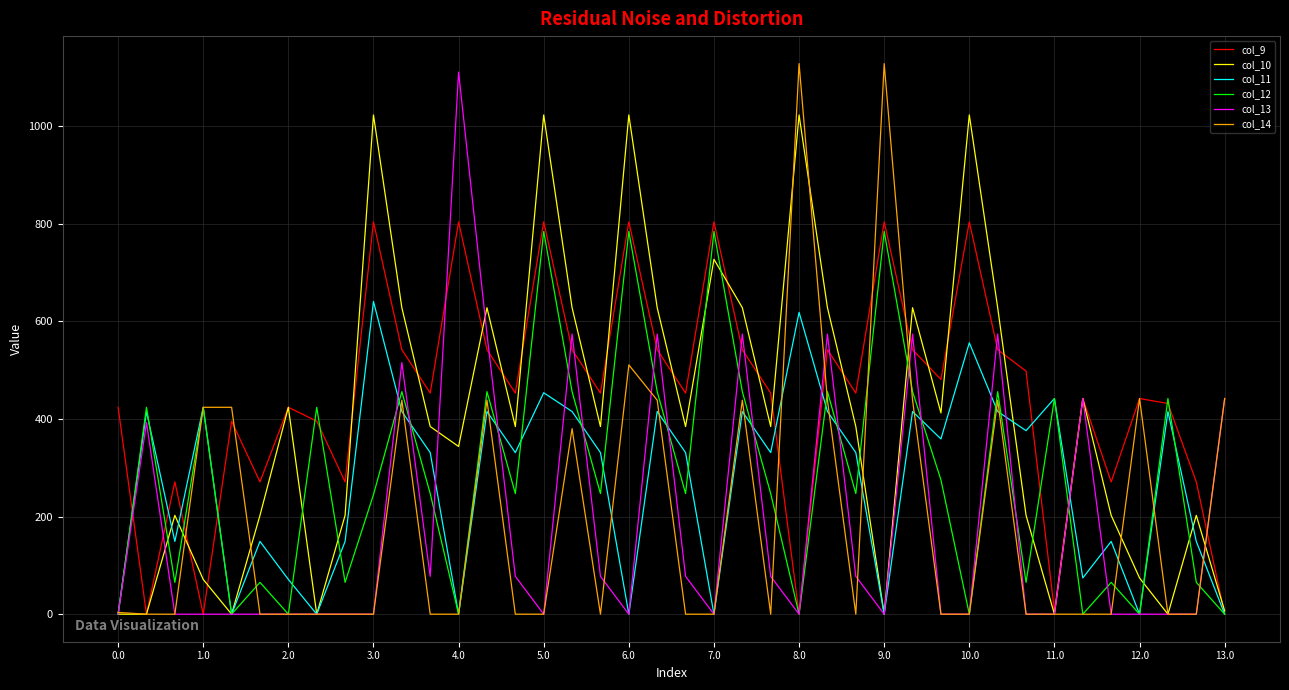

What is the maximum value shown in the chart?

1128.3